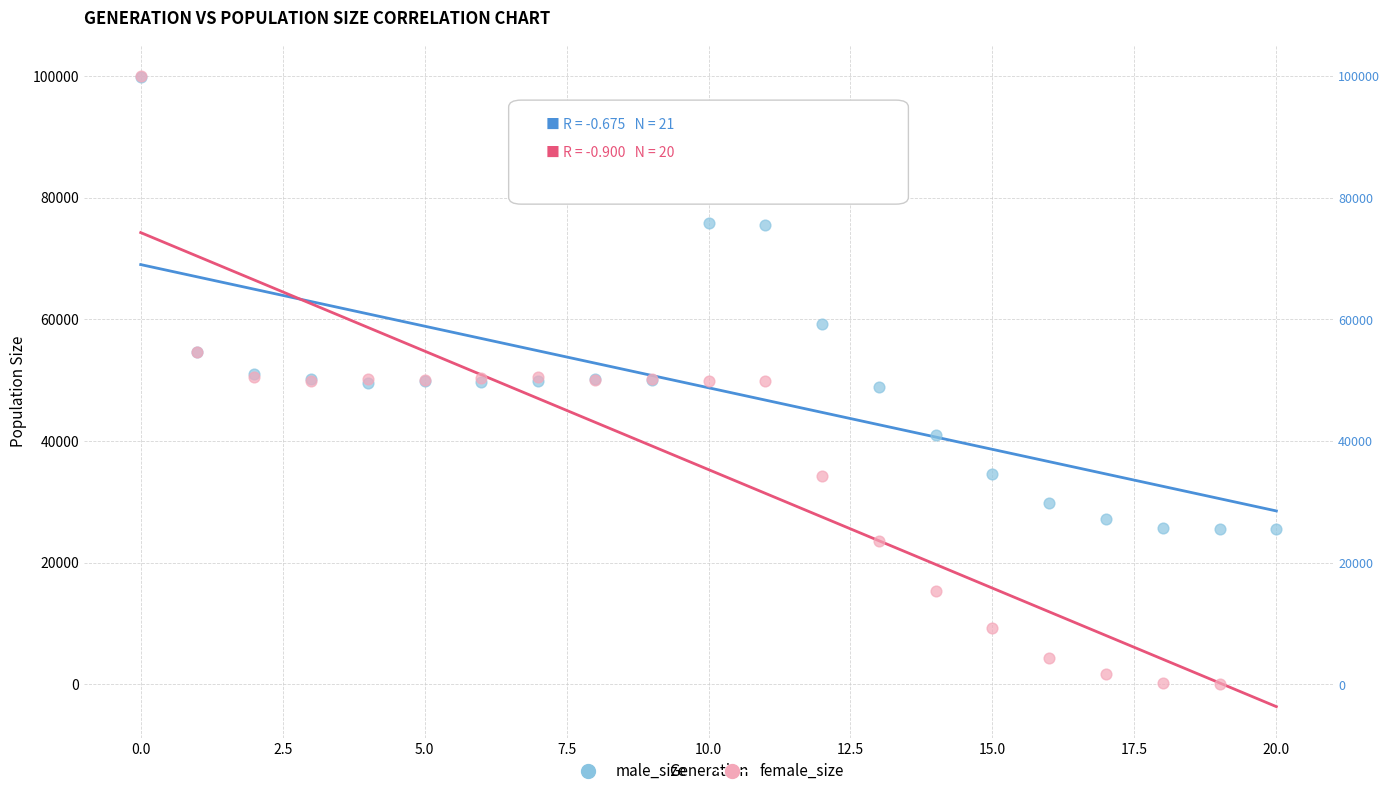

Which series reaches the minimum Y coordinate?

female_size